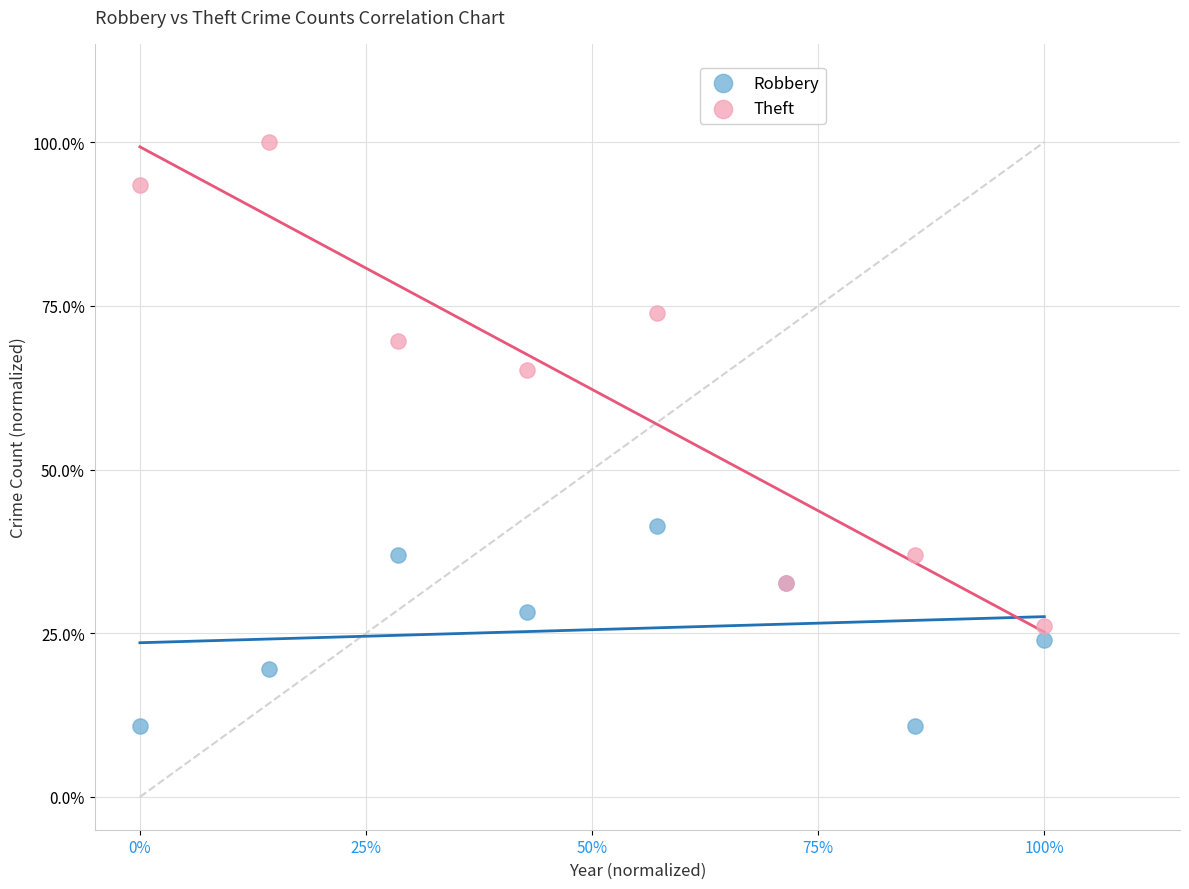

What are all the series names shown in the legend?

Robbery, Theft